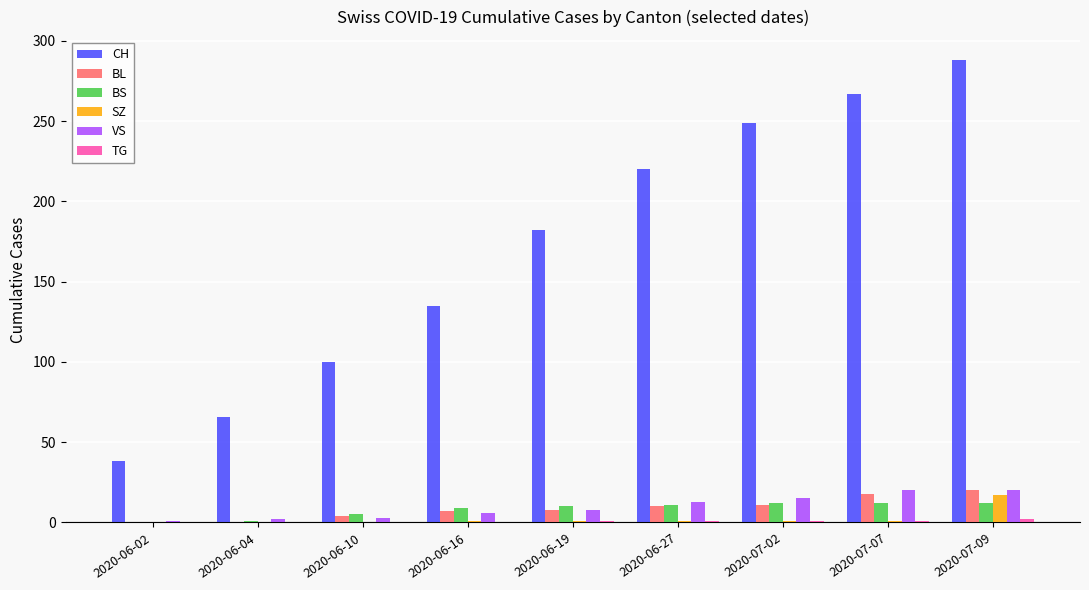

How many data points does each series have?

9